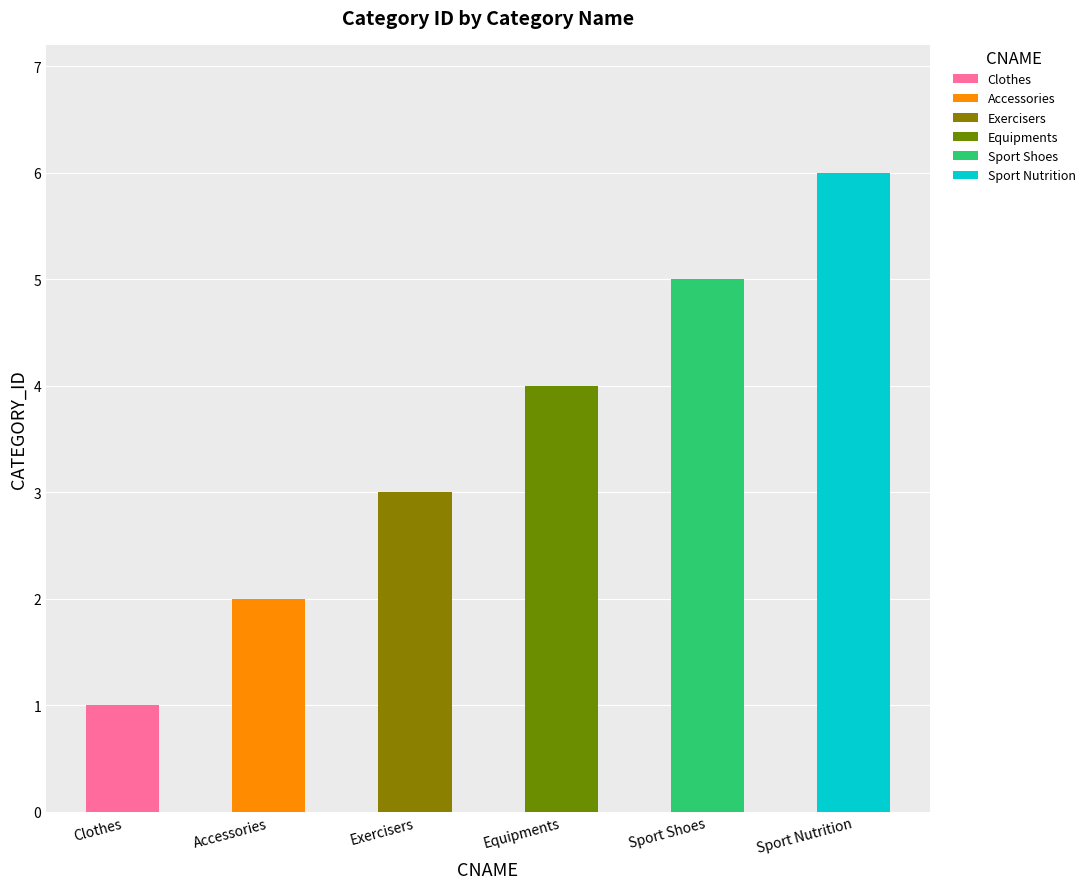

Reading right to left, extract all data points from this chart.

Sport Nutrition=6	Sport Shoes=5	Equipments=4	Exercisers=3	Accessories=2	Clothes=1